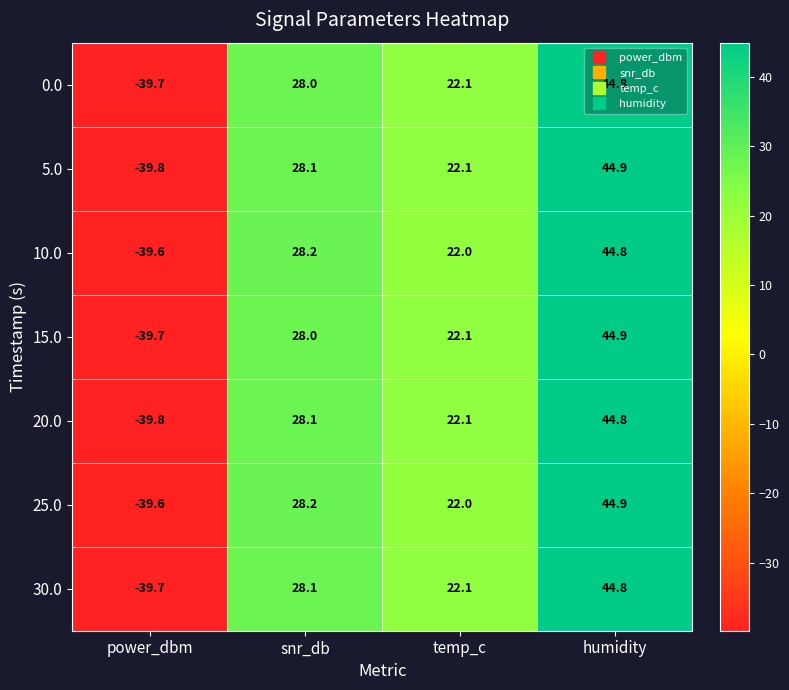

The 30.0 series shows 43.2 at snr_db. True or false?

False